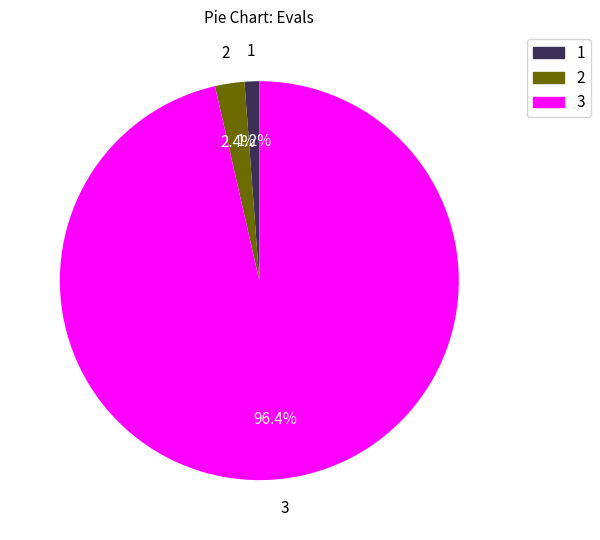

Do 2 and 3 together represent more than half of the pie?

Yes